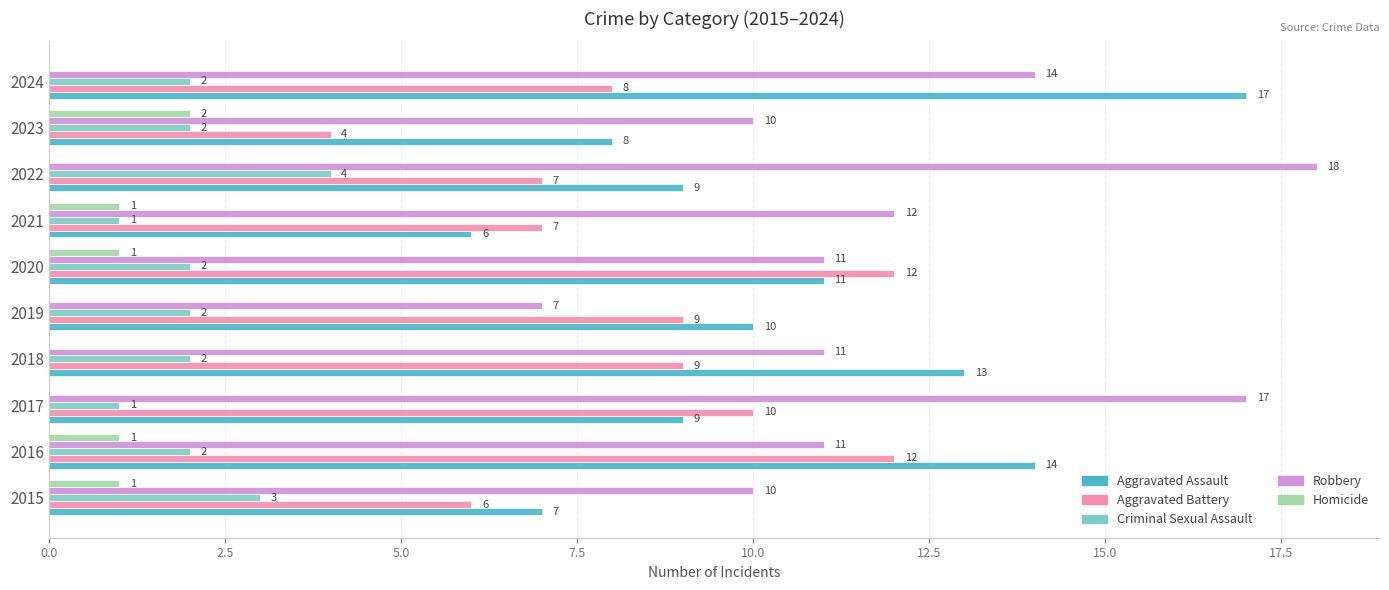

Which series has the largest total across all categories?

Robbery